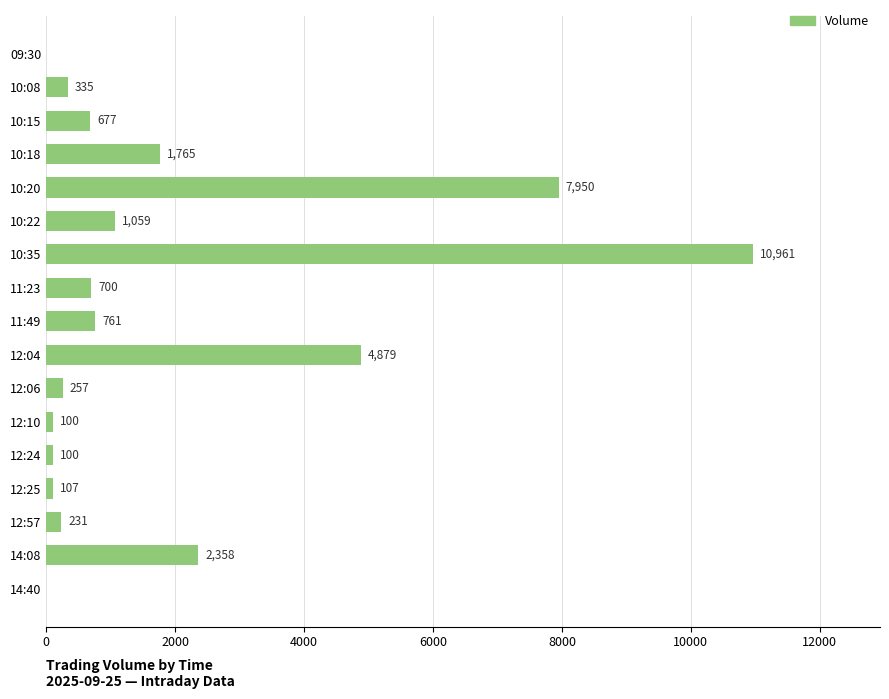

The value at 11:49 is 1355. True or false?

False